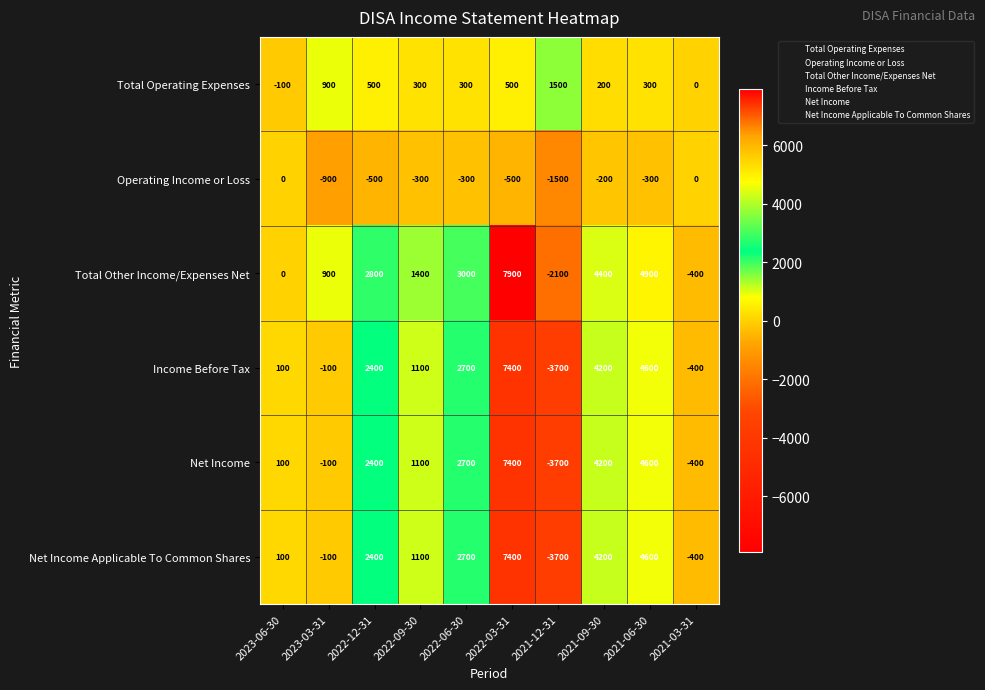

True or false: Total Operating Expenses has a value of 1500 at 2021-12-31.

True